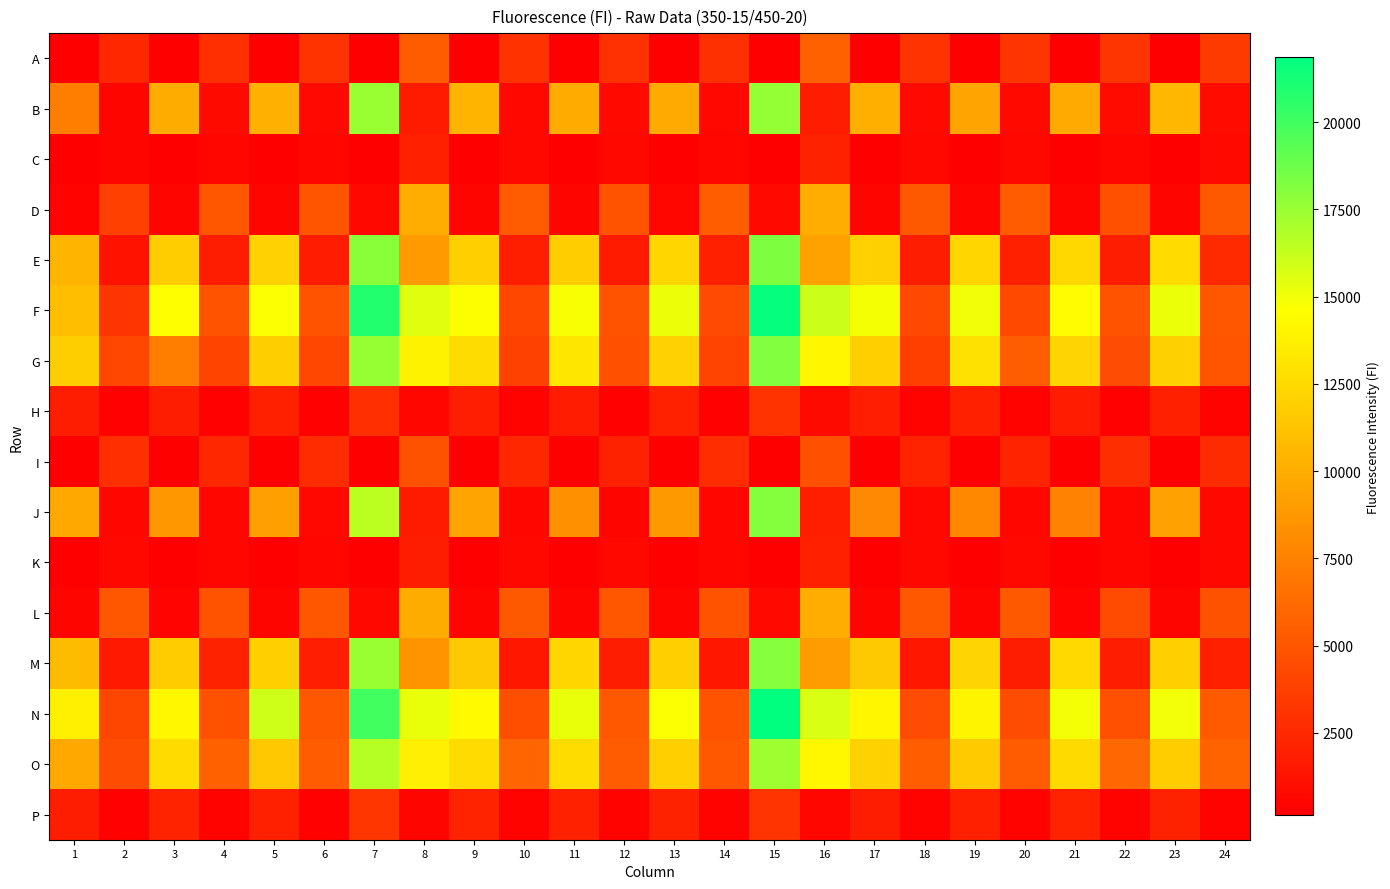

Which series has the largest total across all categories?

N